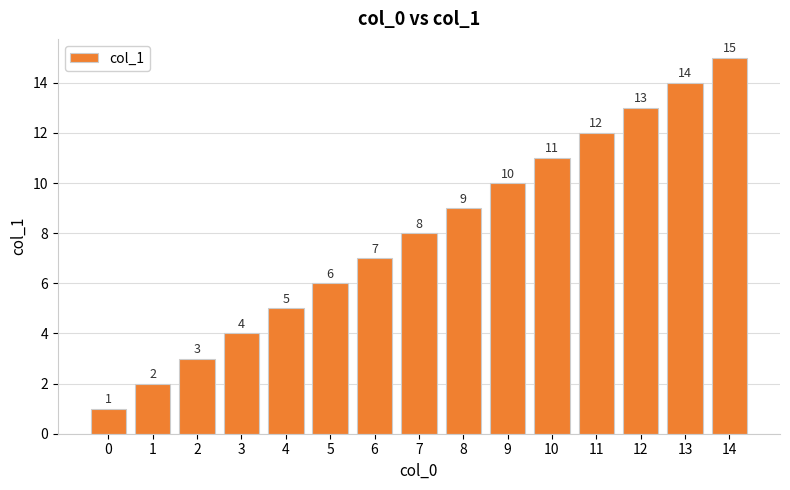

List the labels in order of value, smallest first.

0, 1, 2, 3, 4, 5, 6, 7, 8, 9, 10, 11, 12, 13, 14